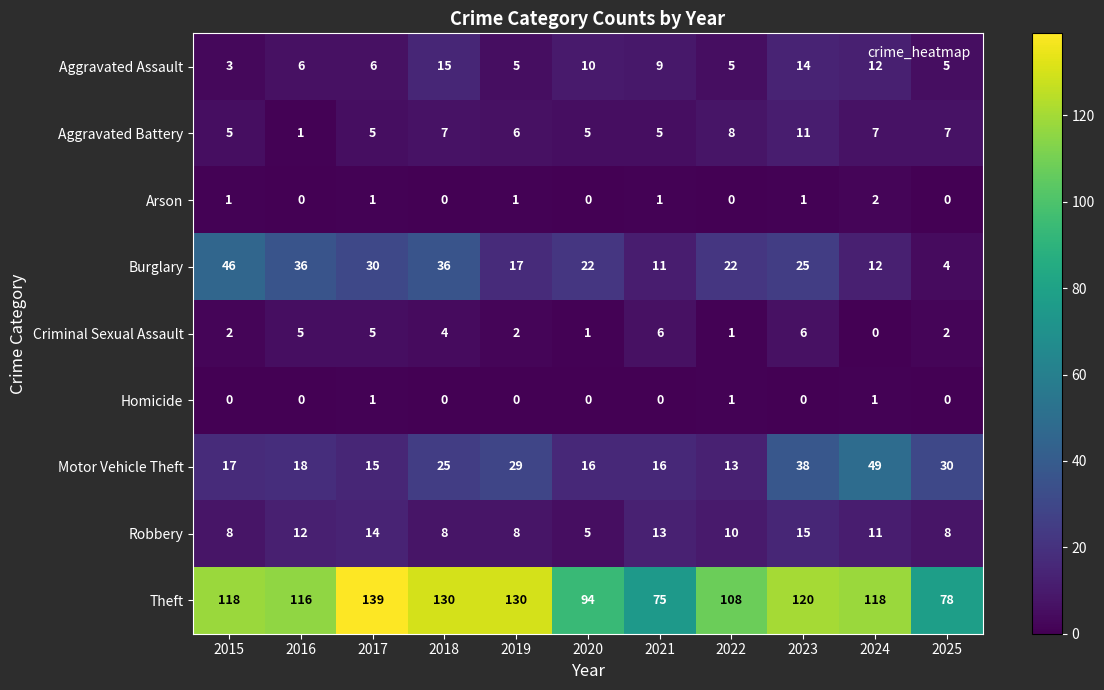

How many categories are shown in the chart?

11